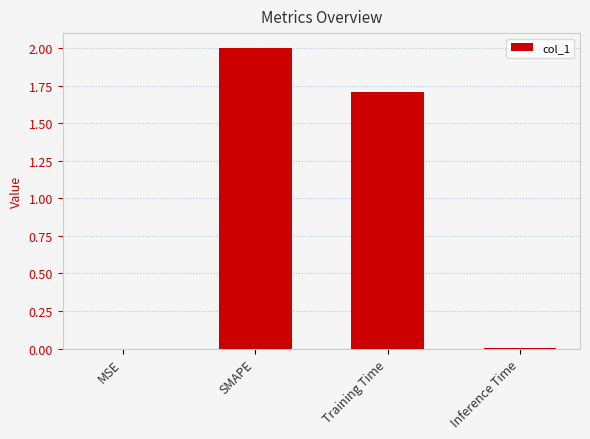

Is it true that the value at Training Time is 2.6?

False